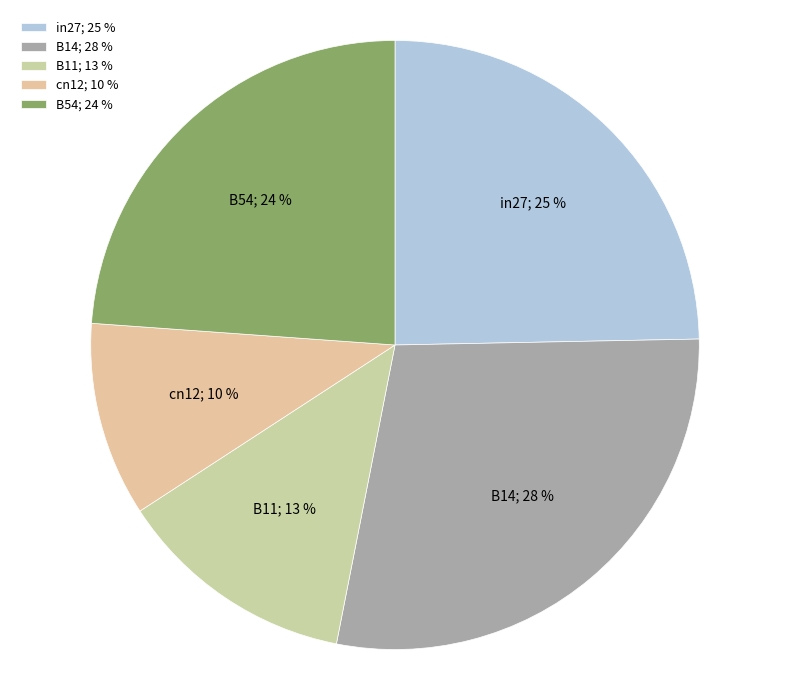

Which slice is the smallest?

cn12